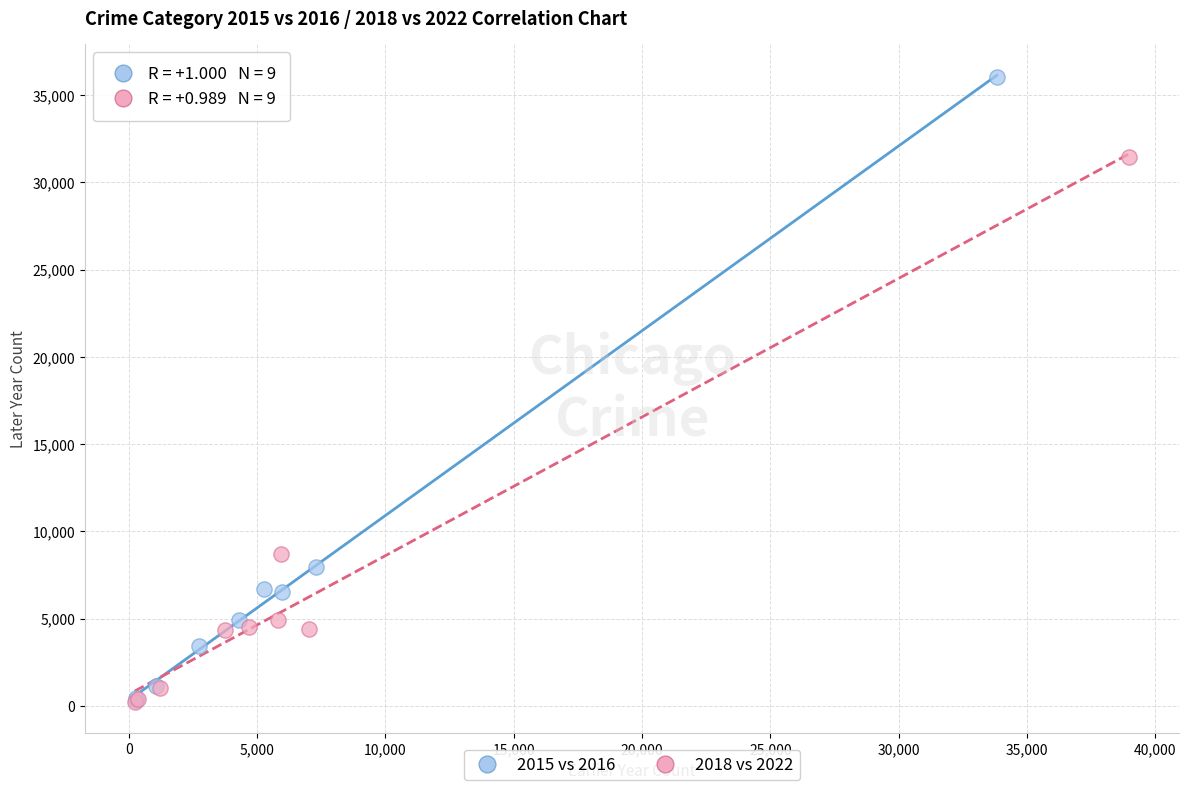

Which series has the largest Y range (max minus min)?

2015 vs 2016